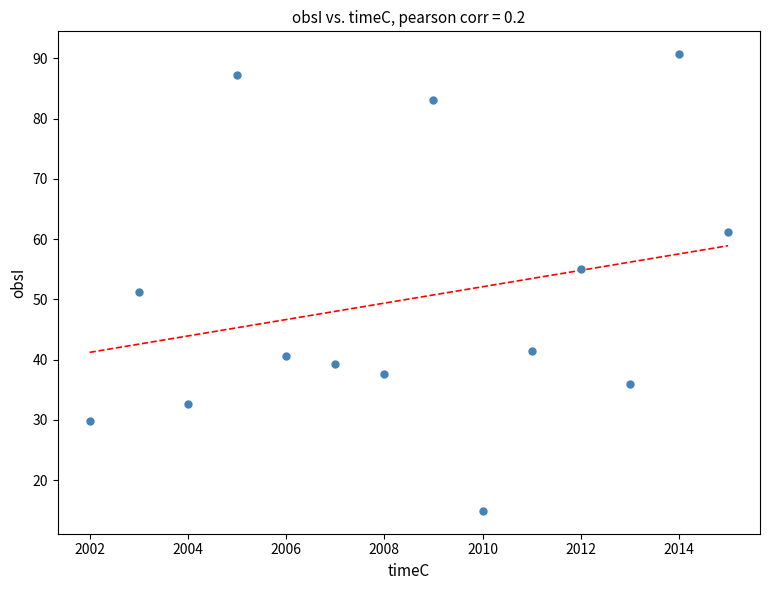

What is the range of X values (max minus min)?

13.0